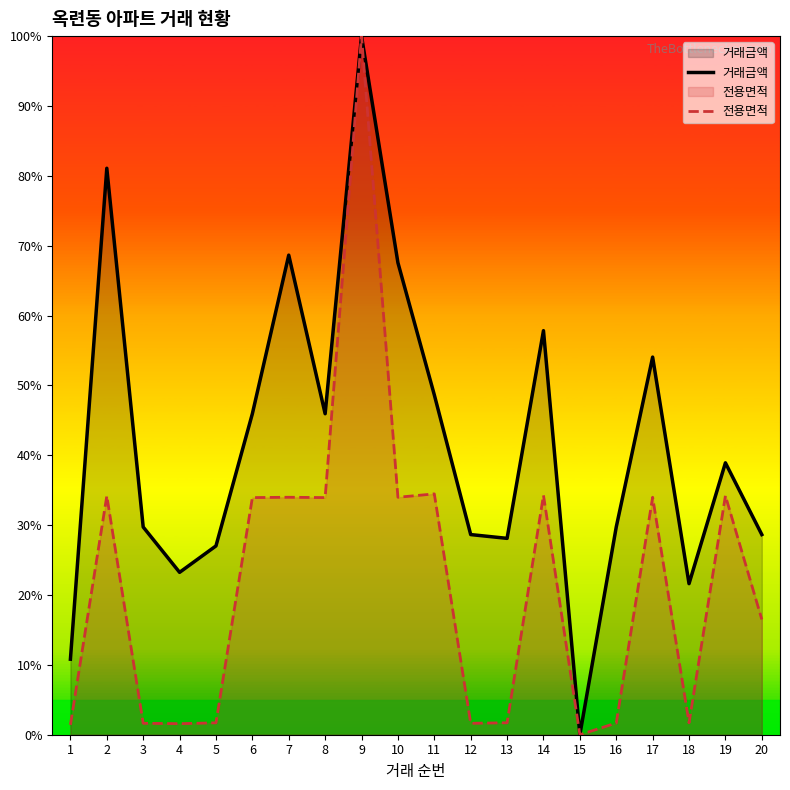

How many values in 전용면적 are above zero?

19